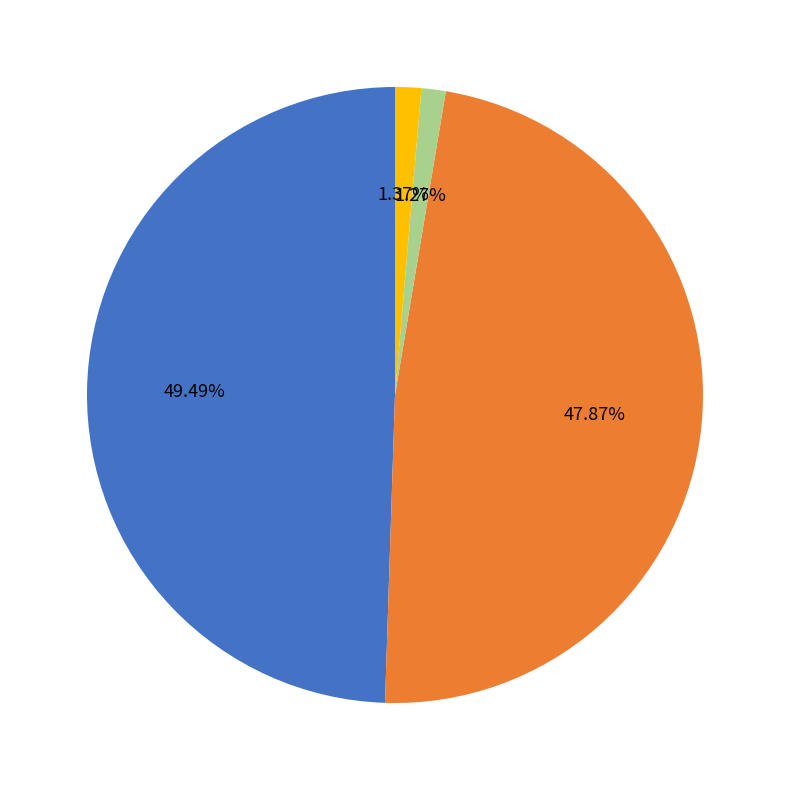

Does any single category account for the majority?

No